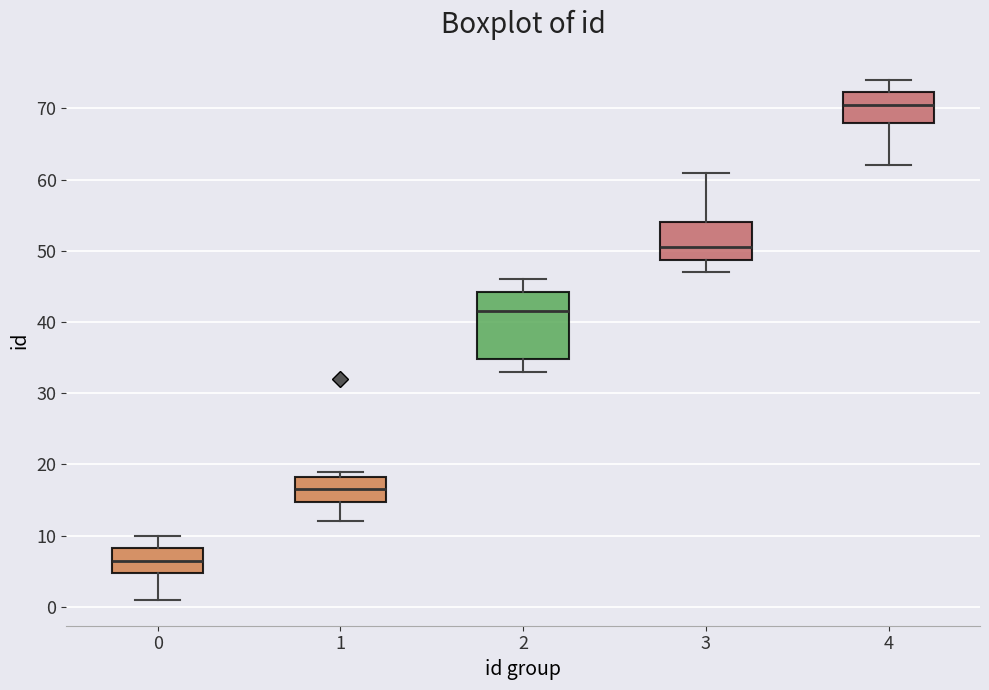

Where does the upper whisker of the box at x = 0 end on the y-axis? The values are not printed on the chart, so give them approximately, as read against the axis.

10